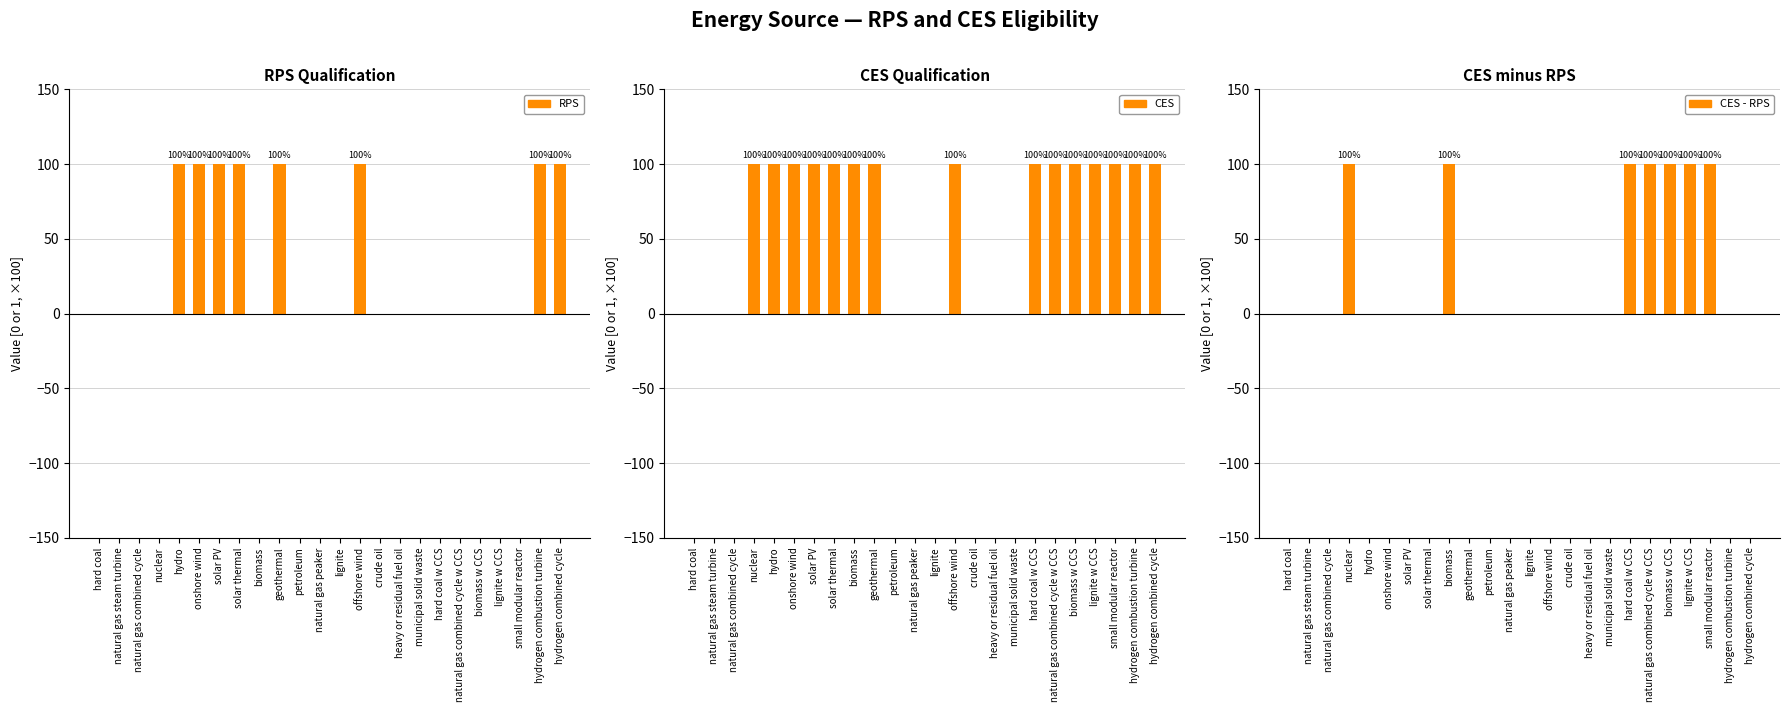

What position from the right is natural gas combined cycle?

22